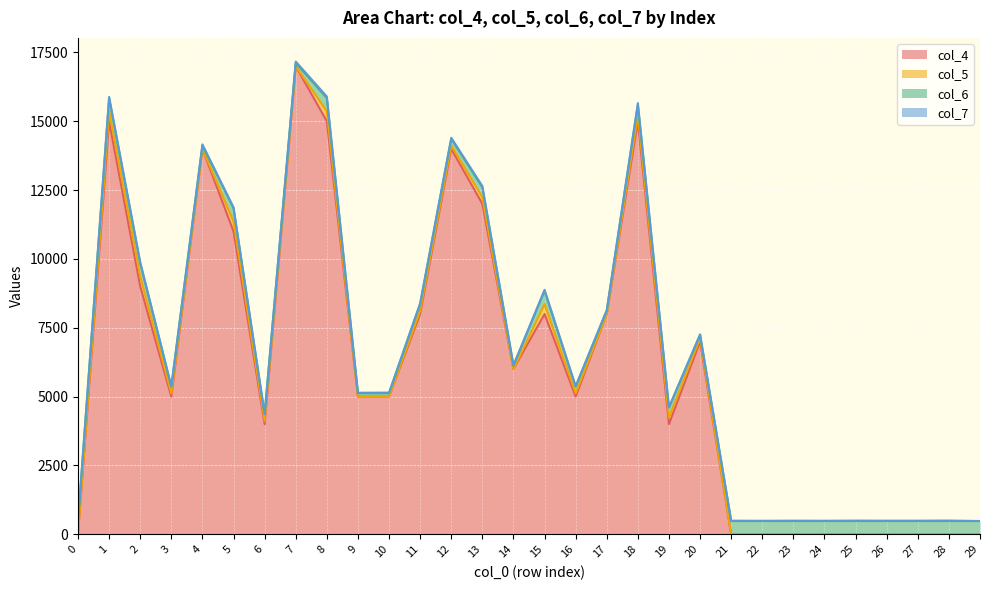

The value of col_6 at 26 is 480. True or false?

True